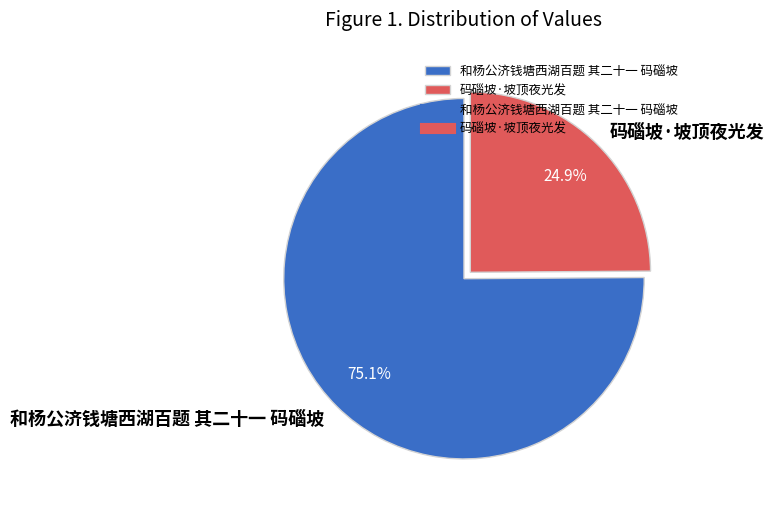

How many segments does this pie chart have?

2